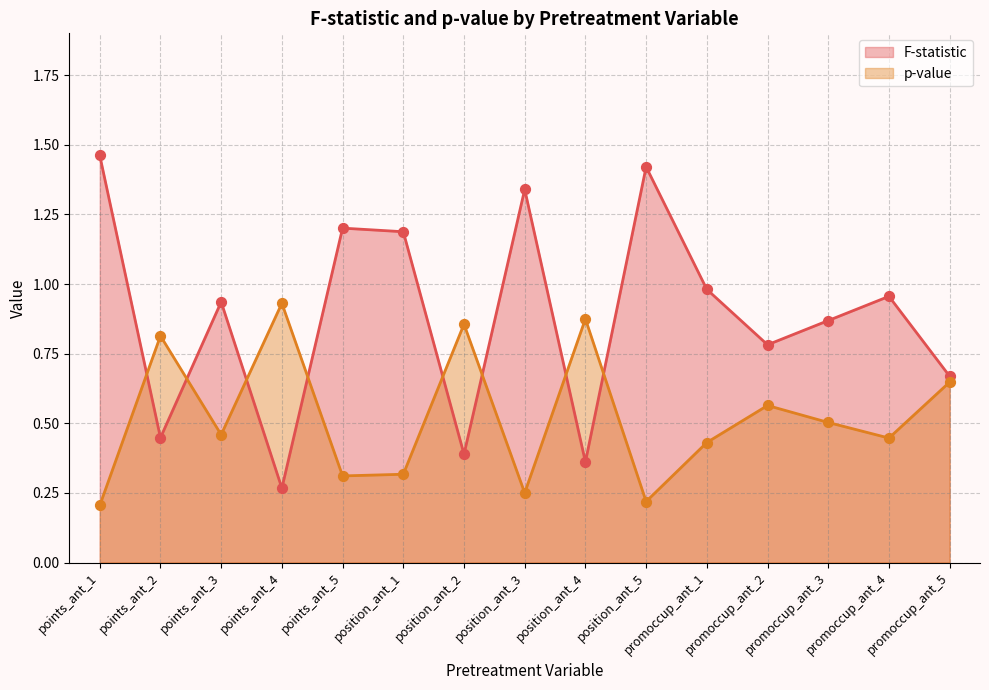

Which series has the largest total across all categories?

F-statistic